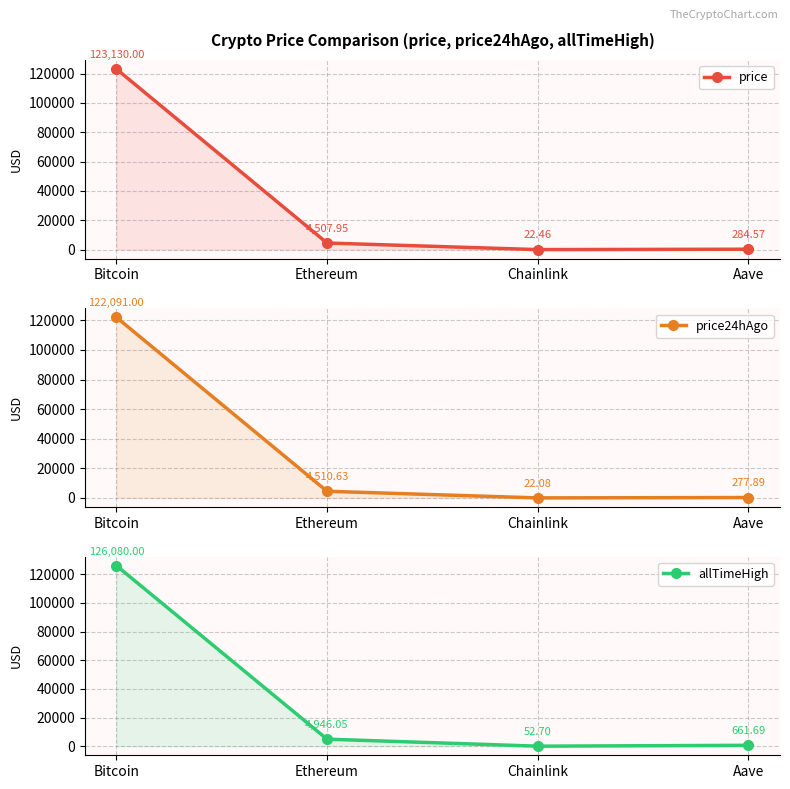

List the series in order of their overall mean, lowest first.

price24hAgo, price, allTimeHigh